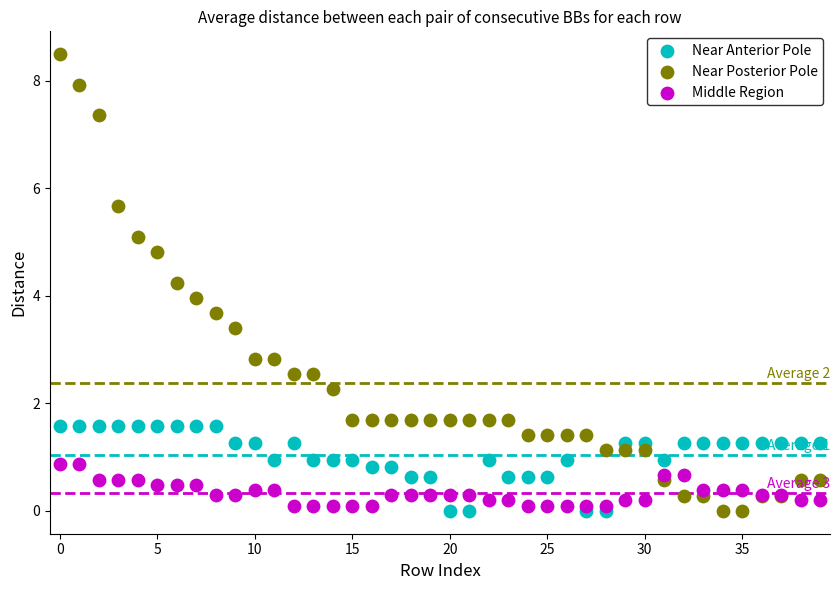

Which series reaches the maximum Y coordinate?

Near Posterior Pole